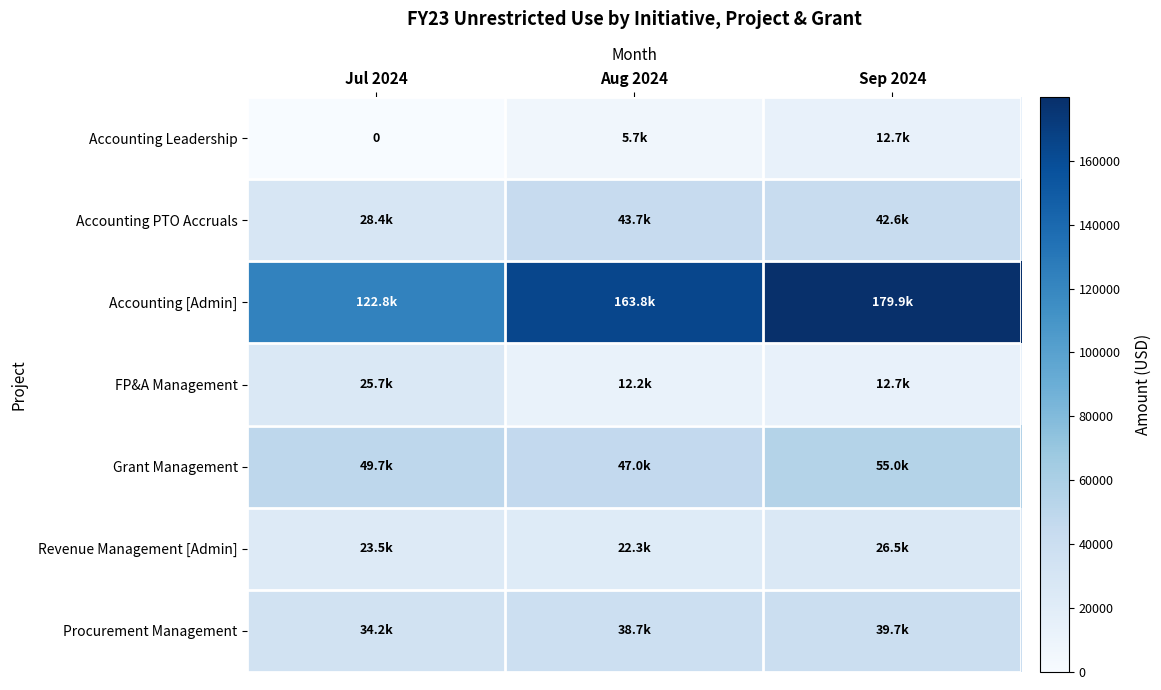

Read the Grant Management value at Aug 2024.

46972.6